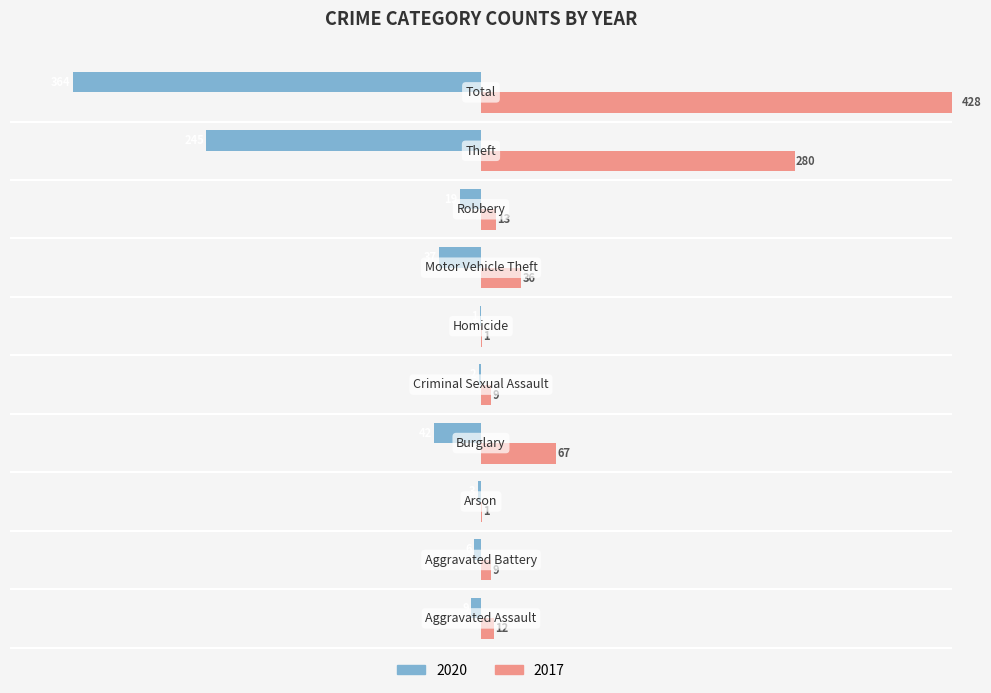

What is the highest value of the 2017 series?

428